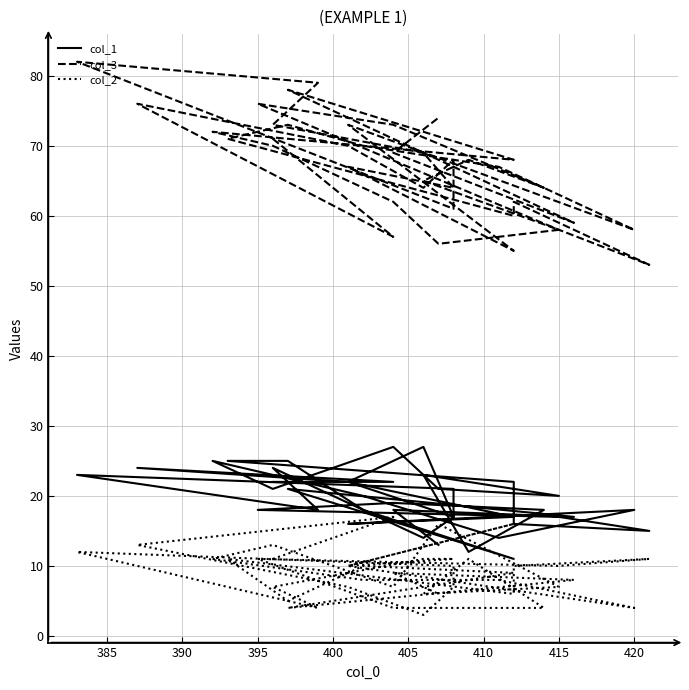

What is the difference between the maximum and minimum values in the col_3 series?

29